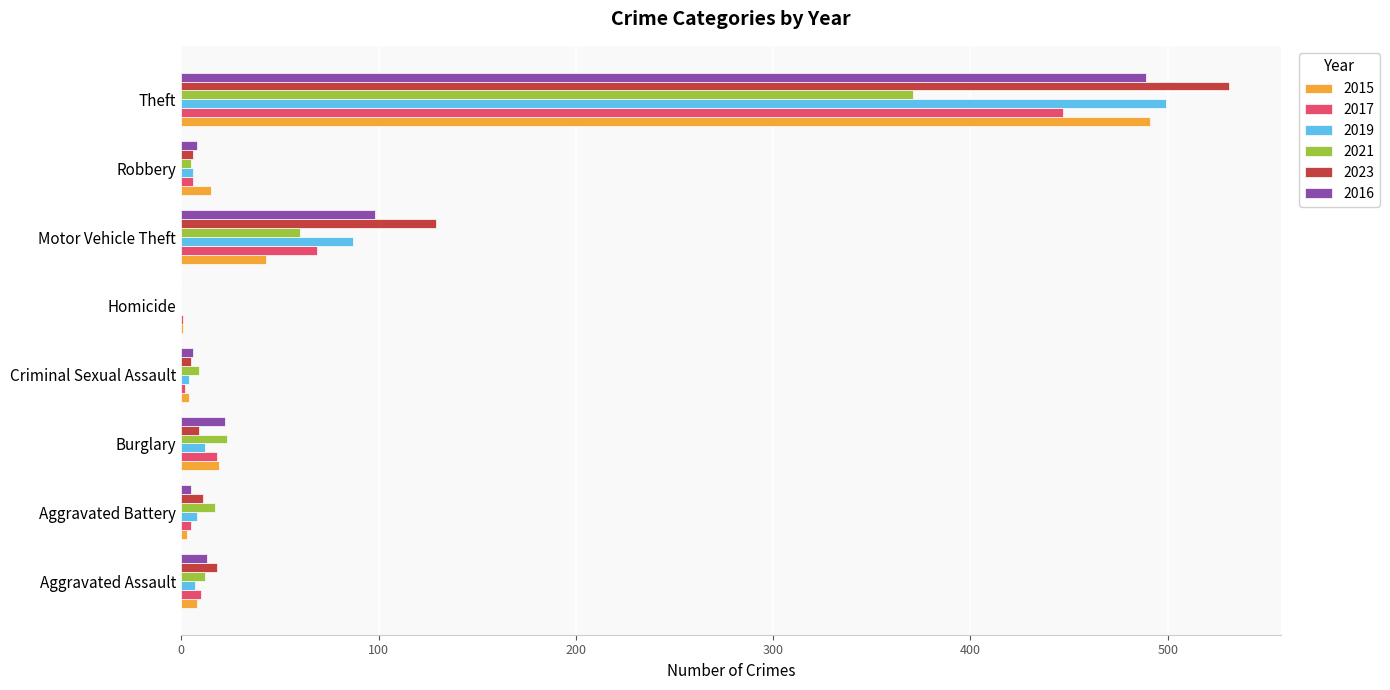

What is the difference between the 2019 values at Criminal Sexual Assault and Aggravated Assault?

3